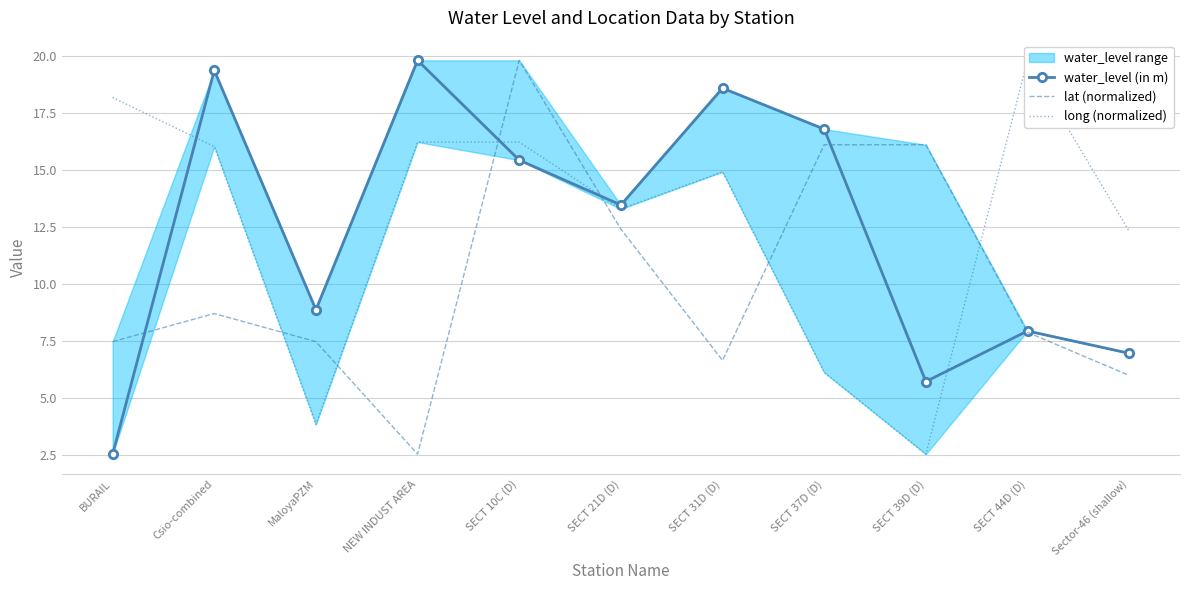

Reading left to right, extract all data points from this chart.

water_level (in m): 2.5	19.4	8.9	19.8	15.4	13.5	18.6	16.8	5.7	8.0	7.0
lat (normalized): 7.5	8.7	7.5	2.5	19.8	12.4	6.7	16.1	16.1	7.9	6.0
long (normalized): 18.2	16.0	3.8	16.2	16.2	13.3	14.9	6.1	2.5	19.8	12.3